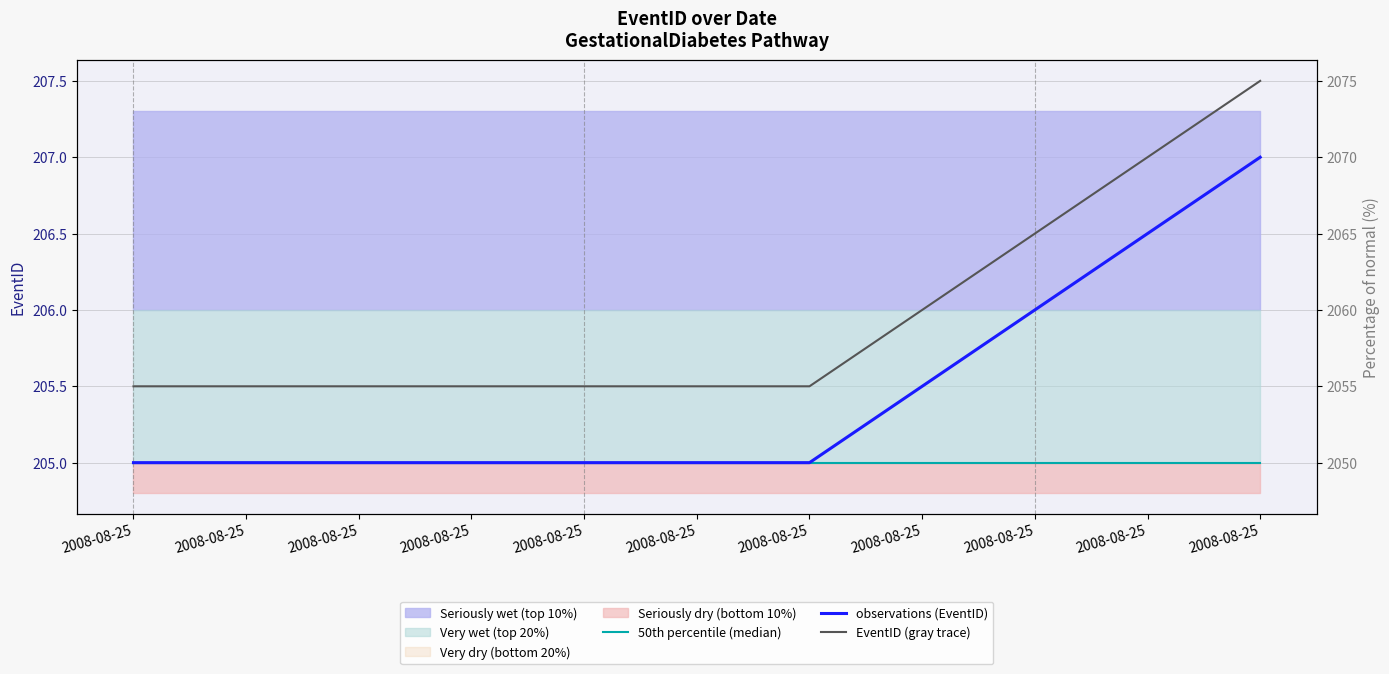

True or false: there are more than 2 points higher than both neighbors.

False